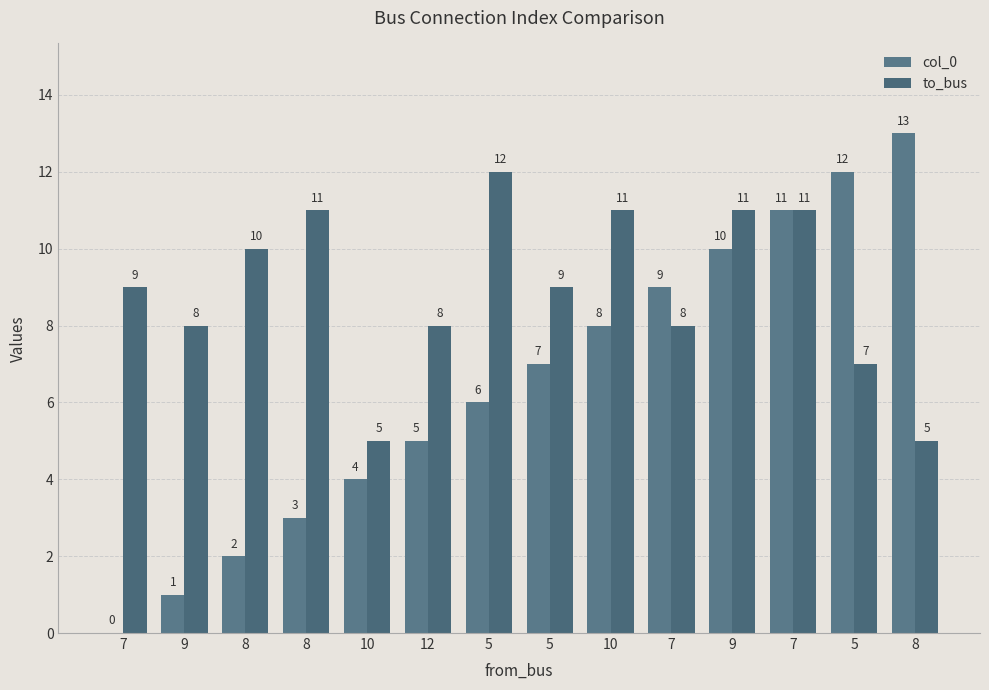

The to_bus series shows 12 at 5. True or false?

False